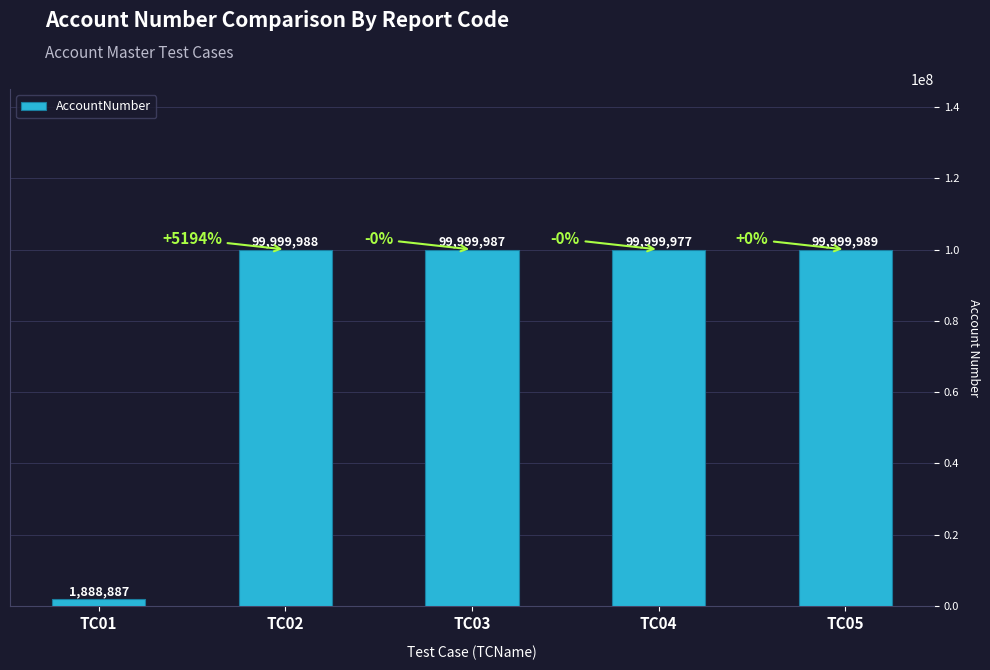

What is the value of the 5th bar from the left?

99999989